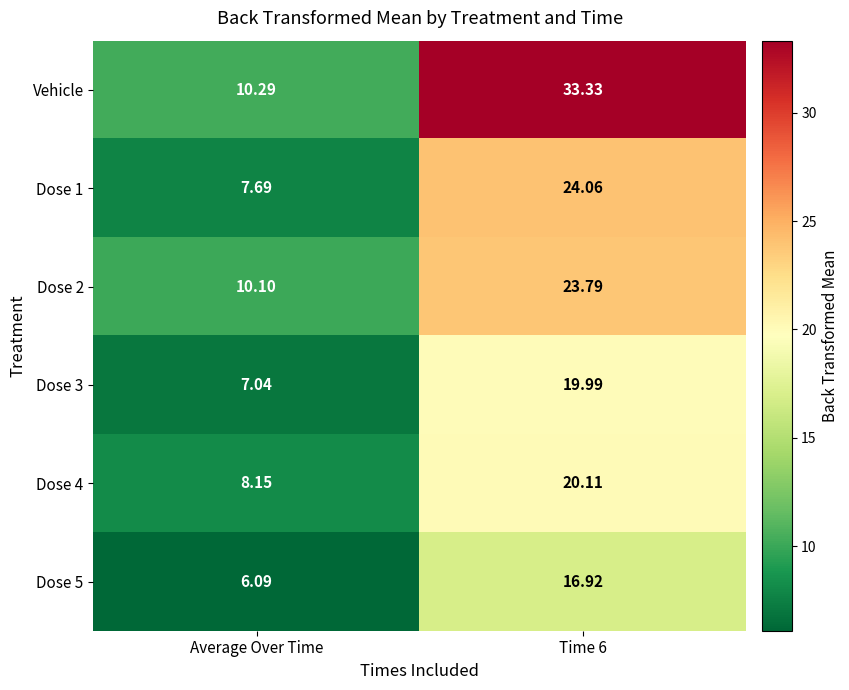

Which category has the lowest value in the Dose 1 series?

Average Over Time